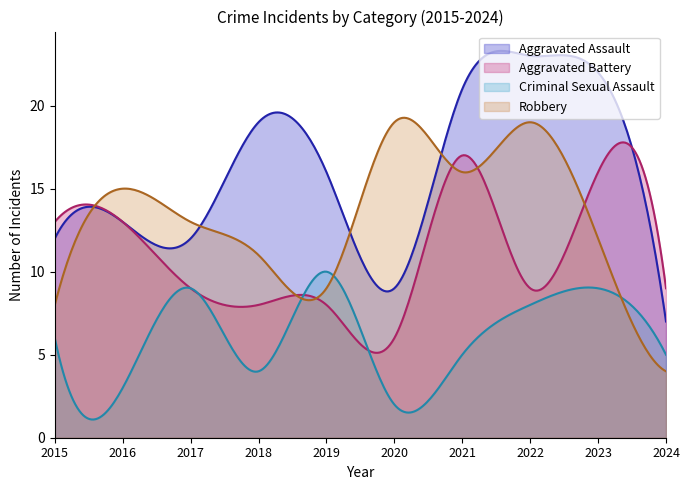

What are all the series names shown in the legend?

Aggravated Assault, Aggravated Battery, Criminal Sexual Assault, Robbery